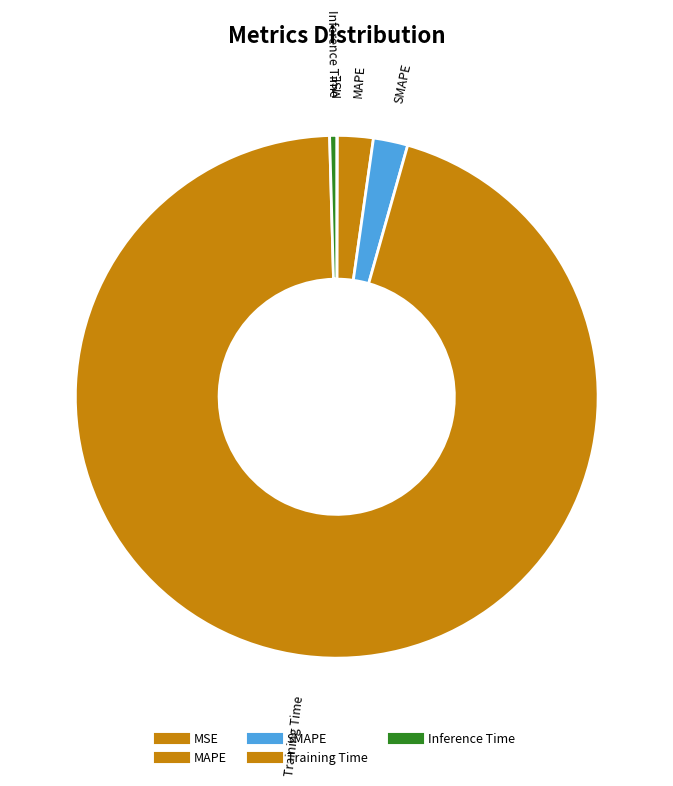

To the nearest percent, what is the average slice percentage?

20%